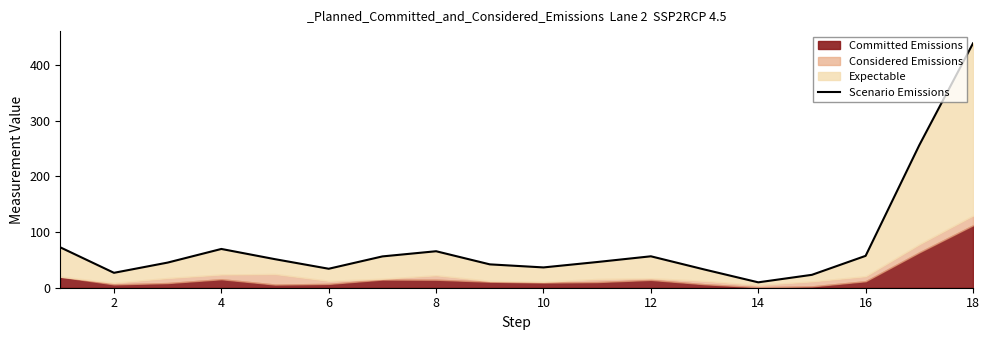

At which category does the chart reach its minimum across all series?

14